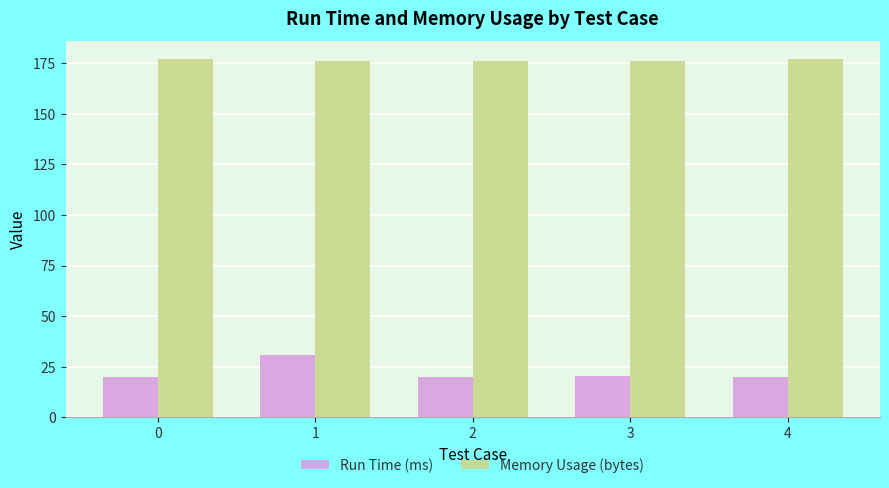

The Memory Usage (bytes) series shows 68.9 at 2. True or false?

False